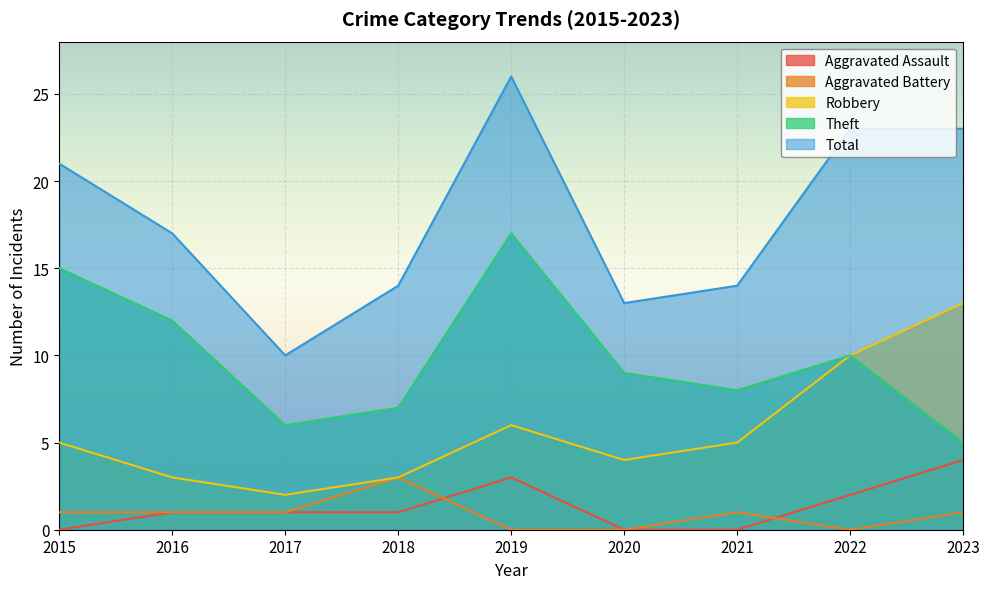

How many data points in Robbery are less than 5?

4